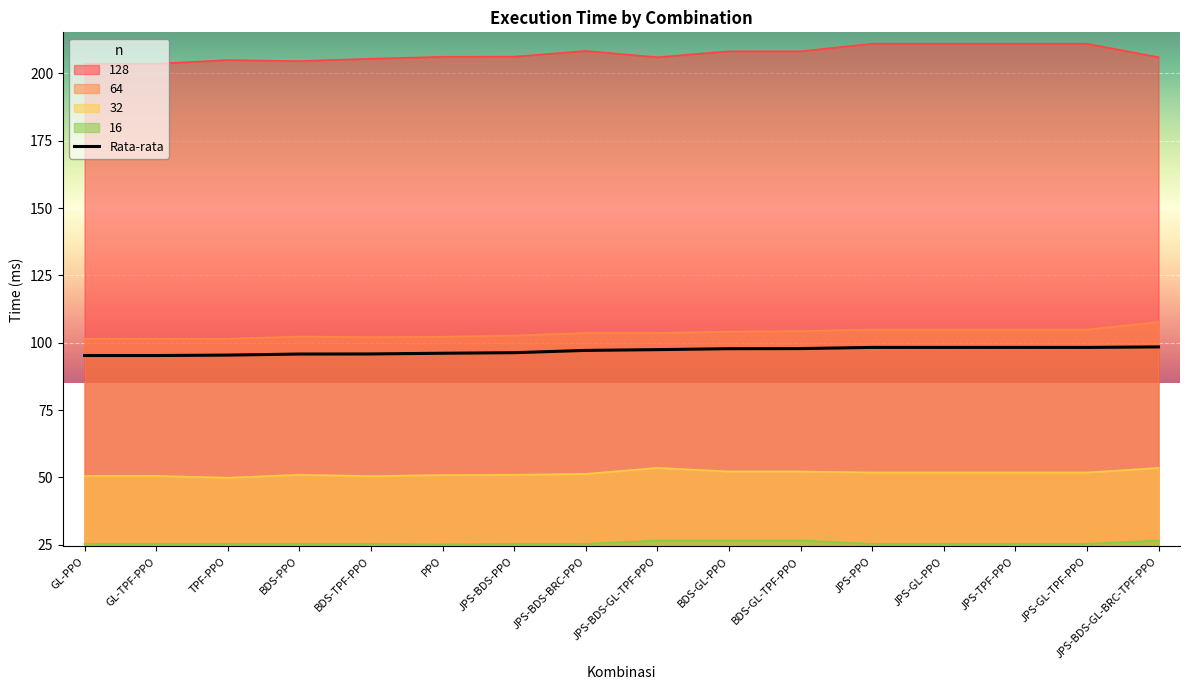

At which label is Rata-rata closest to 96?

PPO